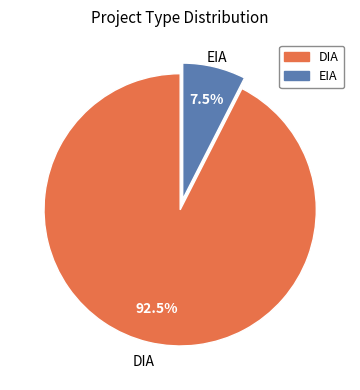

Count the number of slices in the pie.

2